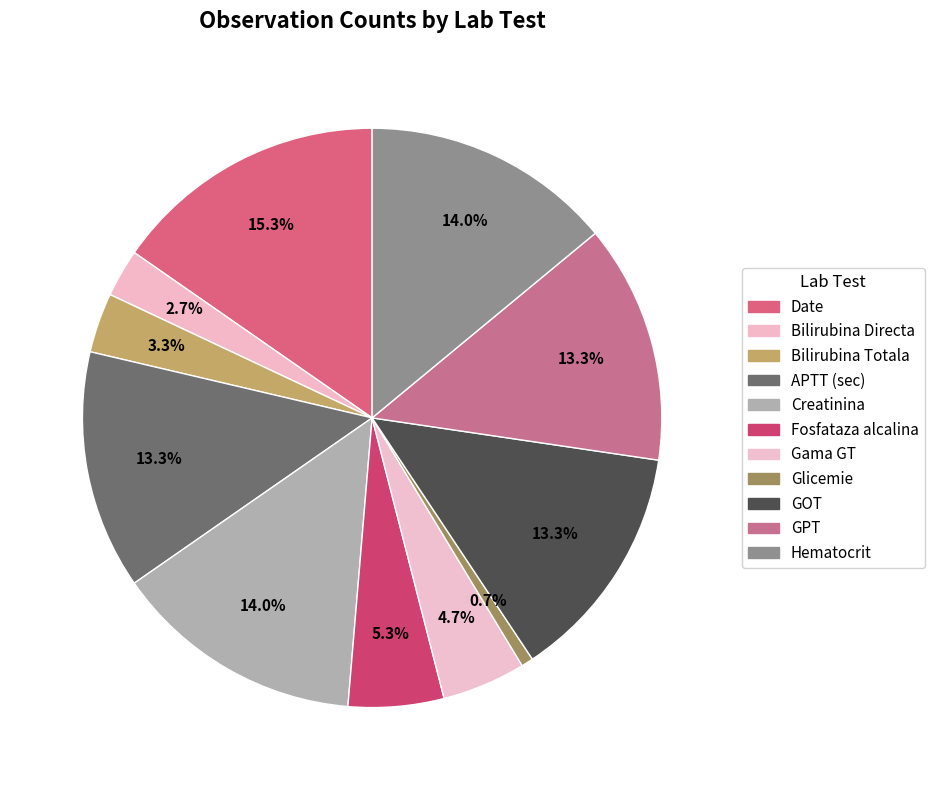

Which has a higher value, Hematocrit or Date?

Date